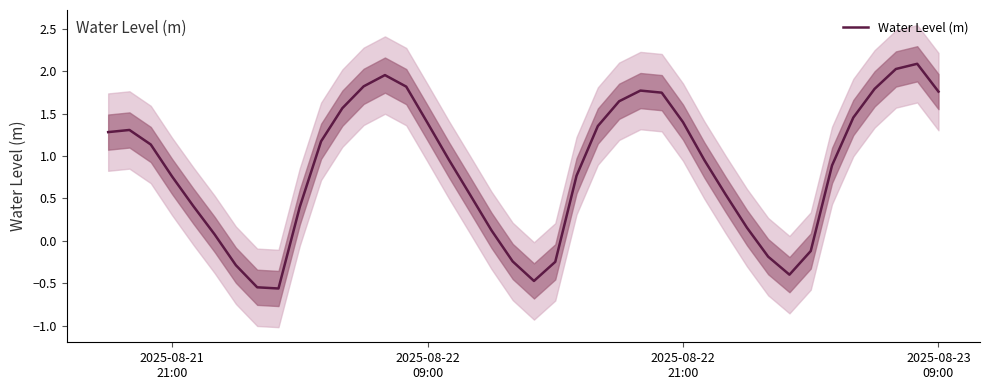

What is the difference between the maximum and minimum values?

2.6